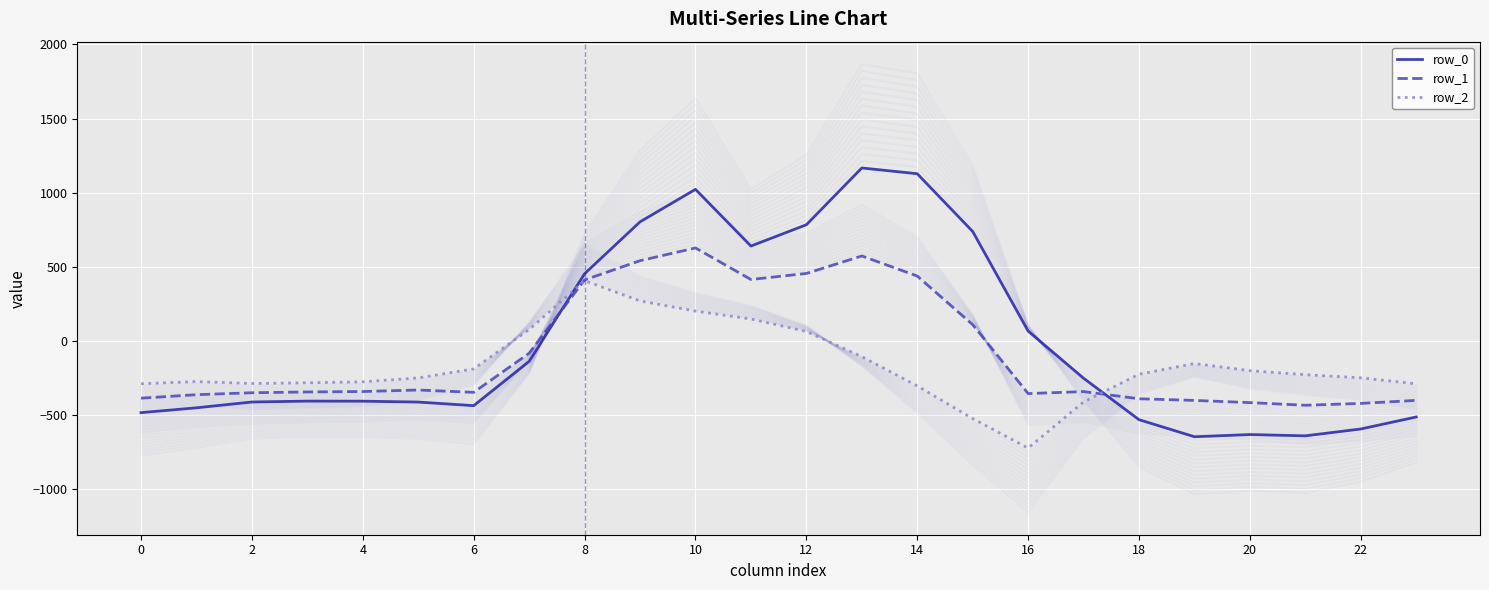

The value of row_1 at 16 is -353.7. True or false?

True